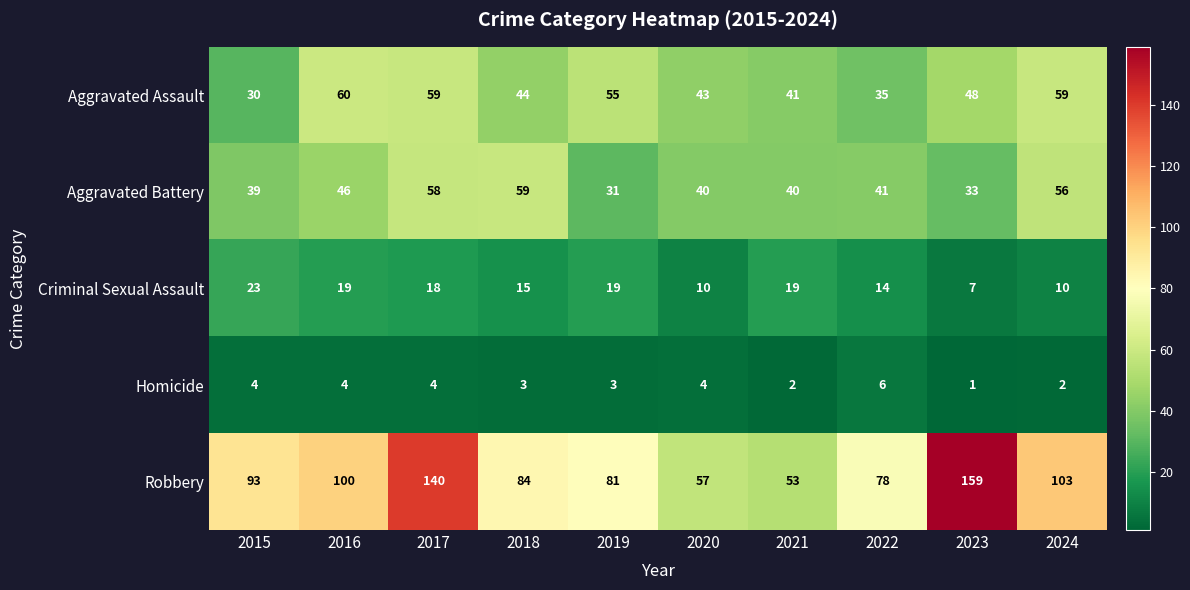

What is the difference between the second highest and minimum values in the Criminal Sexual Assault series?

12